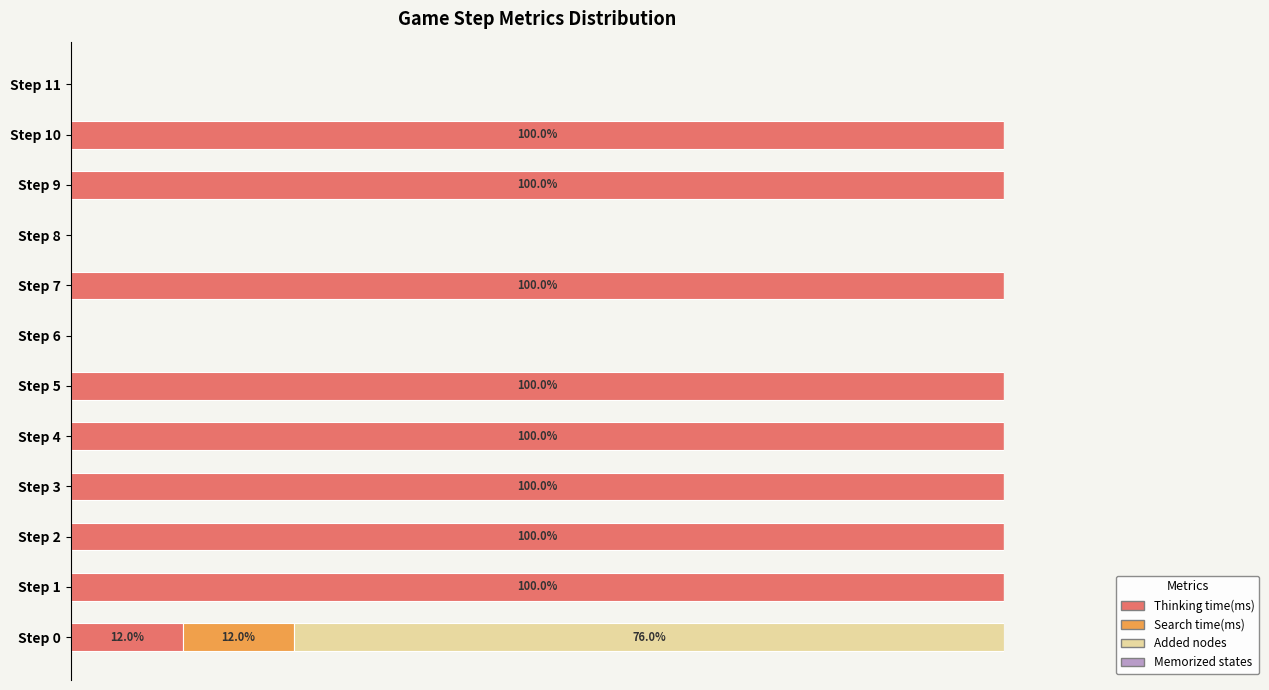

List the series in order of their peak value, lowest first.

Memorized states, Search time(ms), Added nodes, Thinking time(ms)